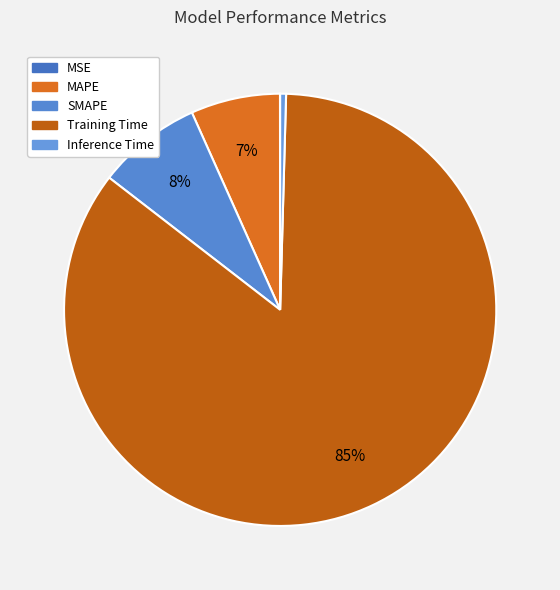

To the nearest percent, what is the difference between the SMAPE and Inference Time slice percentages?

7%